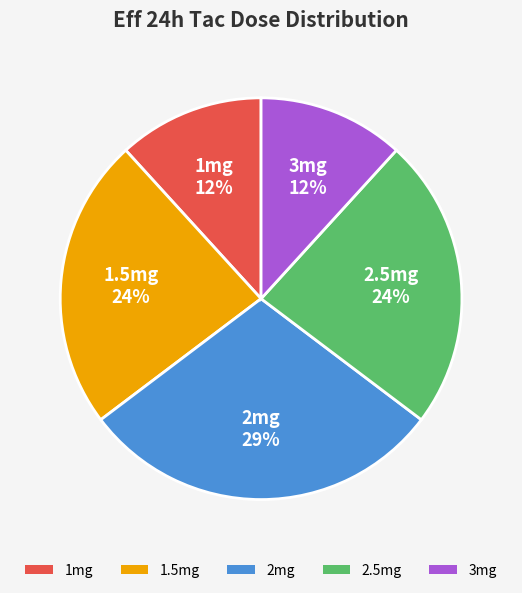

The 3mg slice represents 4% of the pie. True or false?

False